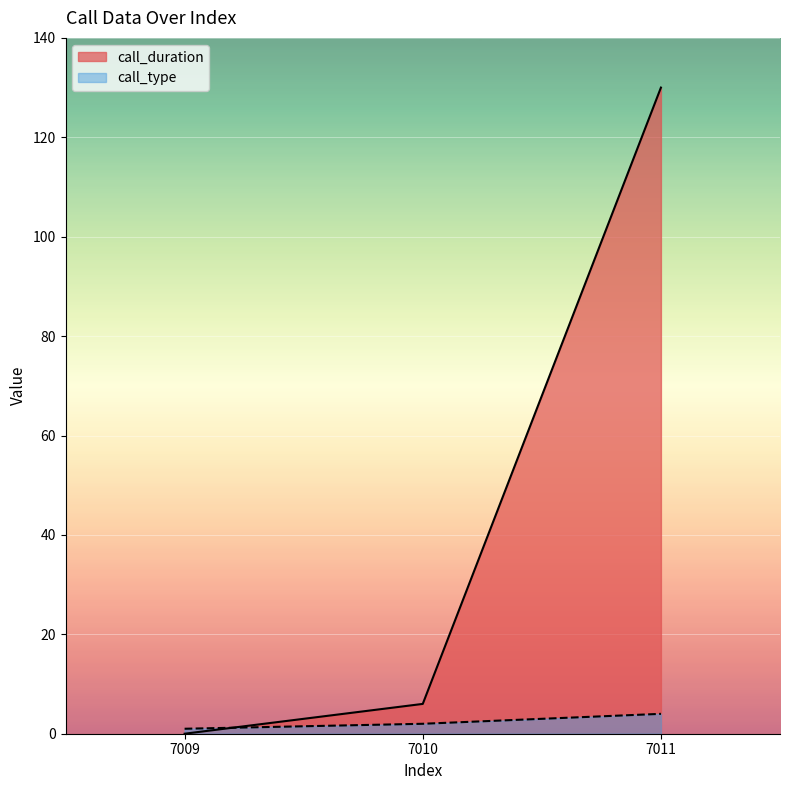

What is the difference between the maximum and minimum values in the call_type series?

3